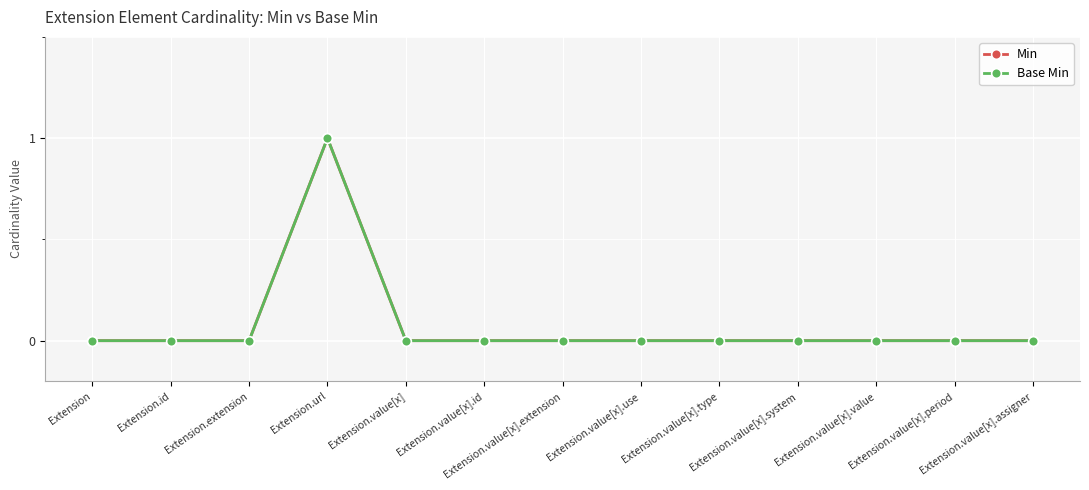

What is the label of the 6th point from the left?

Extension.value[x].id